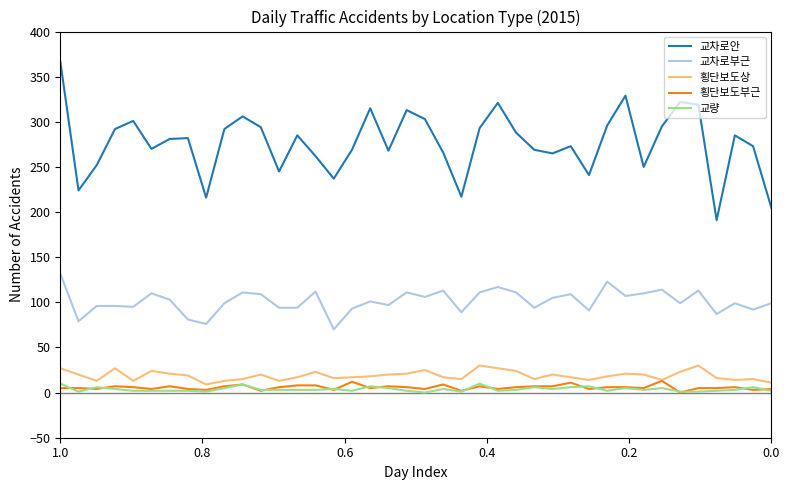

True or false: 횡단보도부근 and 횡단보도상 cross at least once.

False